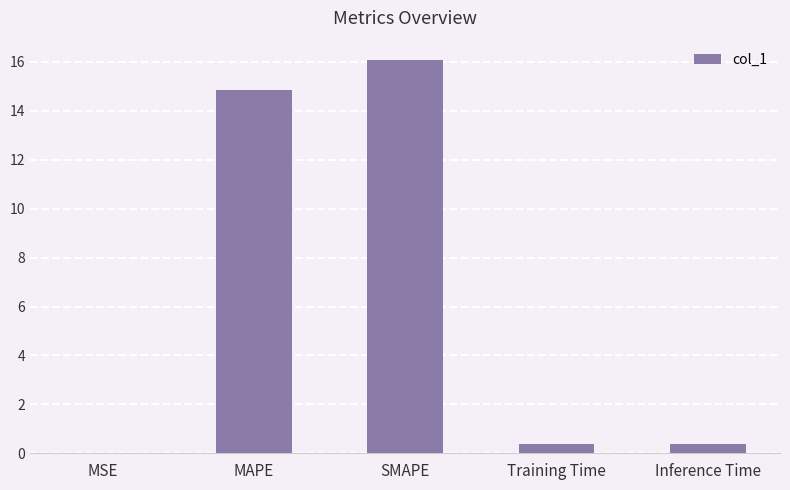

Which has a higher value, MSE or SMAPE?

SMAPE